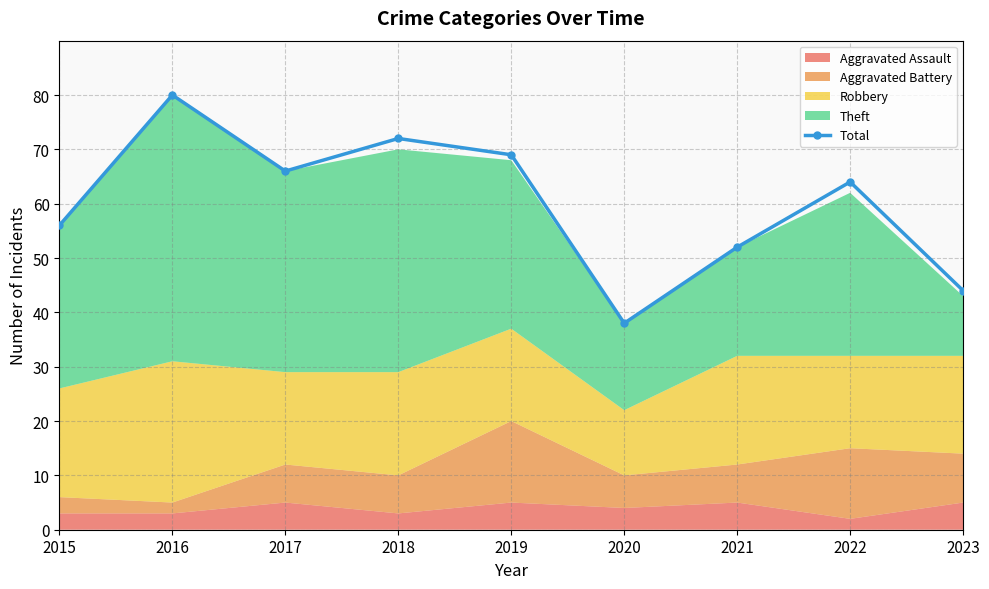

What is the approximate value at 2016, to the nearest 5?

80